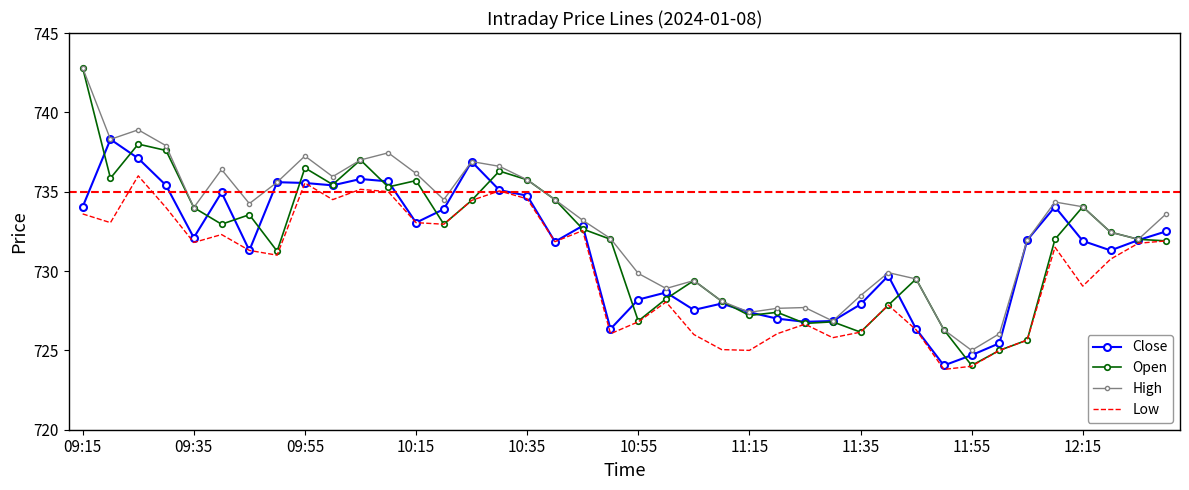

Which series has the widest spread of values?

Open